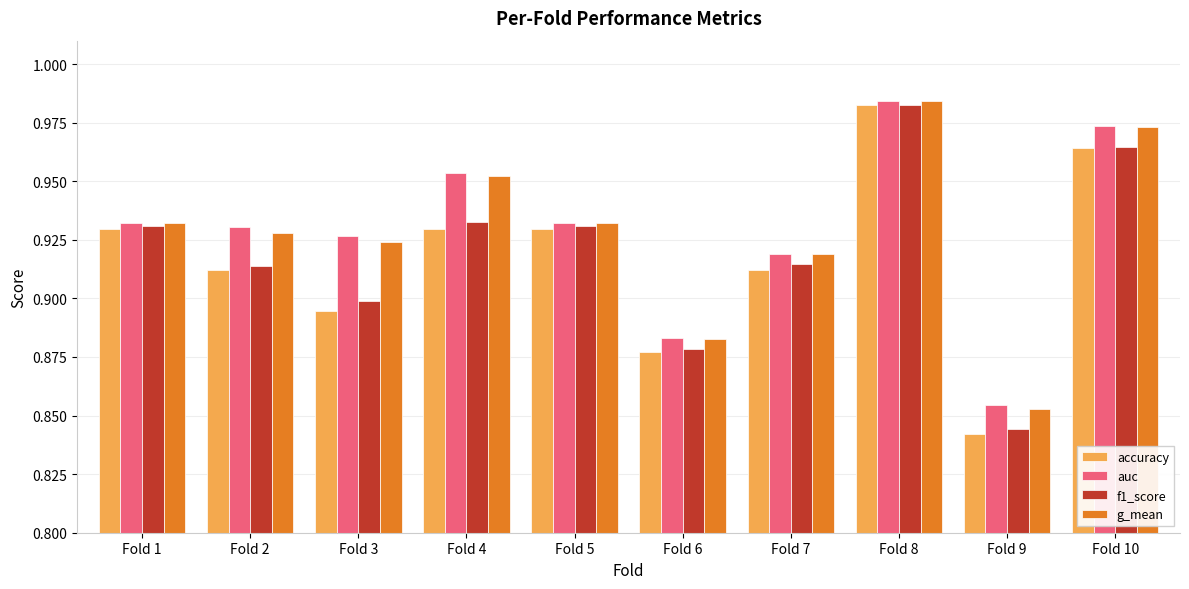

At which category does the chart reach its peak across all series?

Fold 8